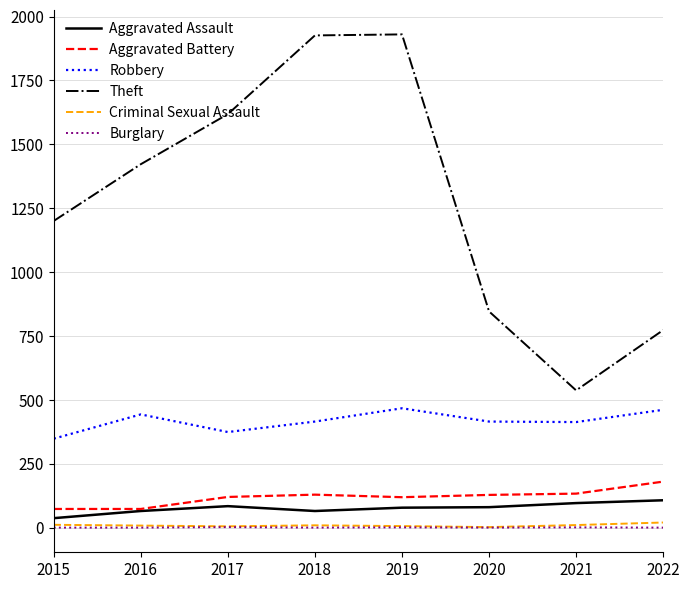

Which series has the largest range (max minus min)?

Theft